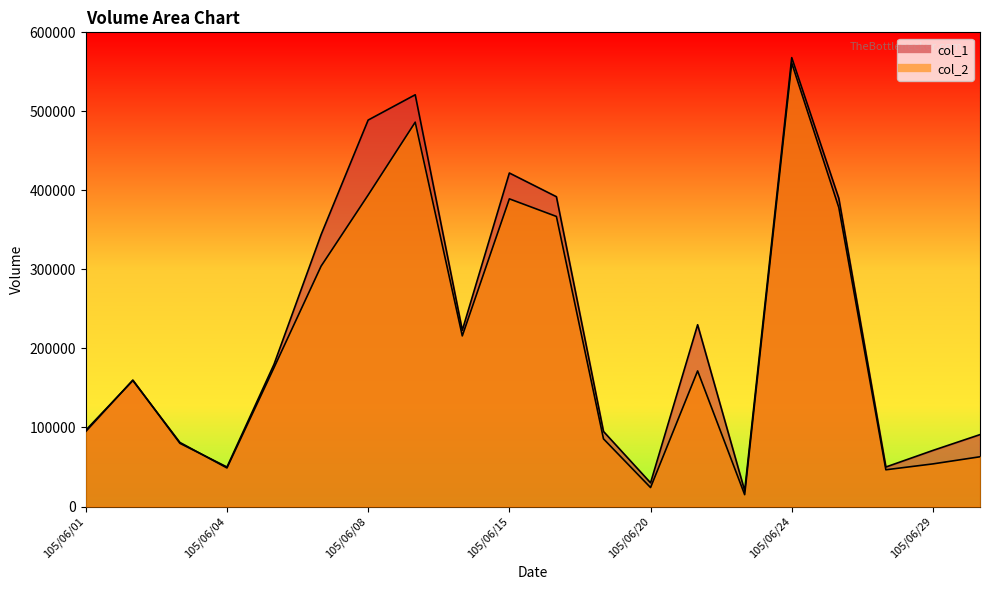

After their last crossing, which series has the higher values: col_2 or col_1?

col_1